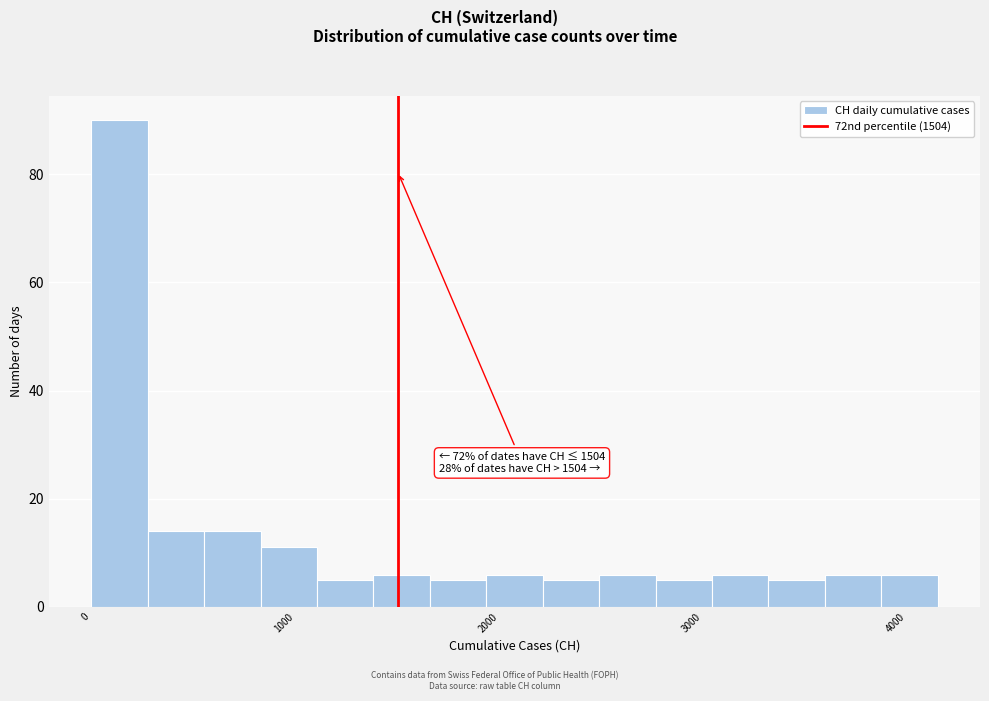

Read against the x-axis, roughly where is the centre of the tallest bar?

100